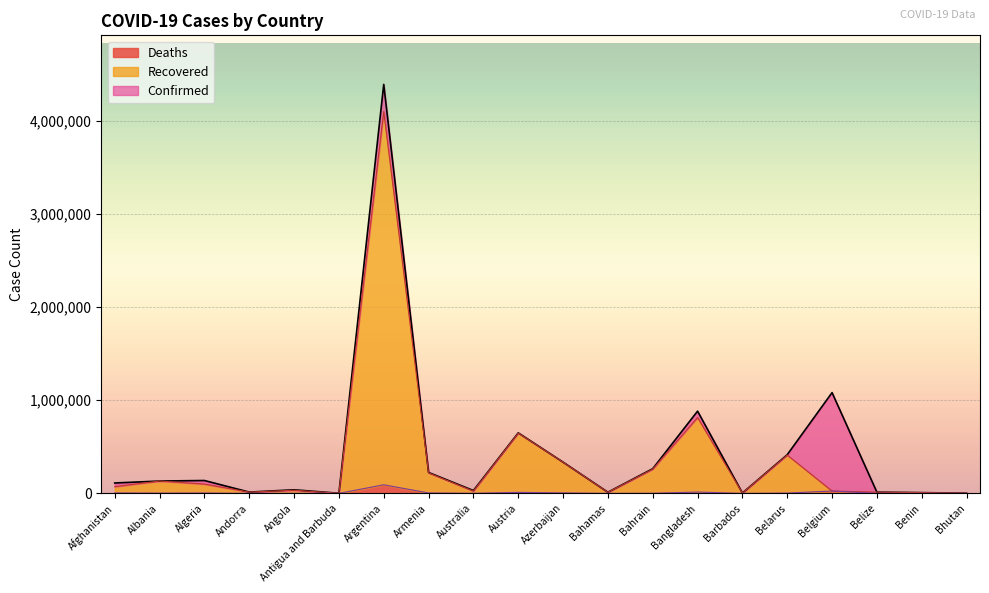

Rank the series by their average value, from highest to lowest.

Confirmed, Recovered, Deaths